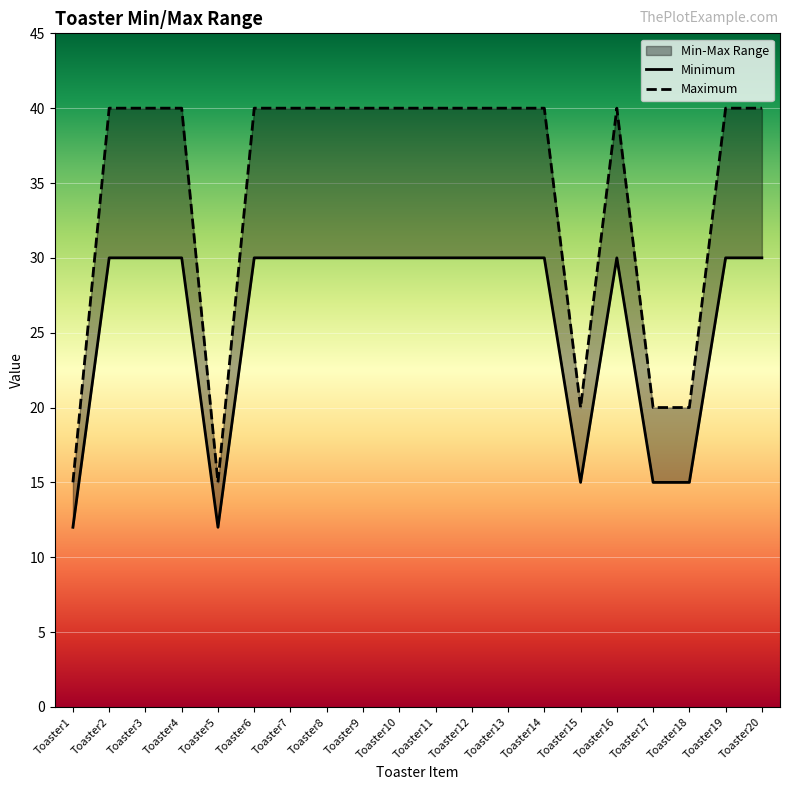

What is the sum of all Minimum values?

519